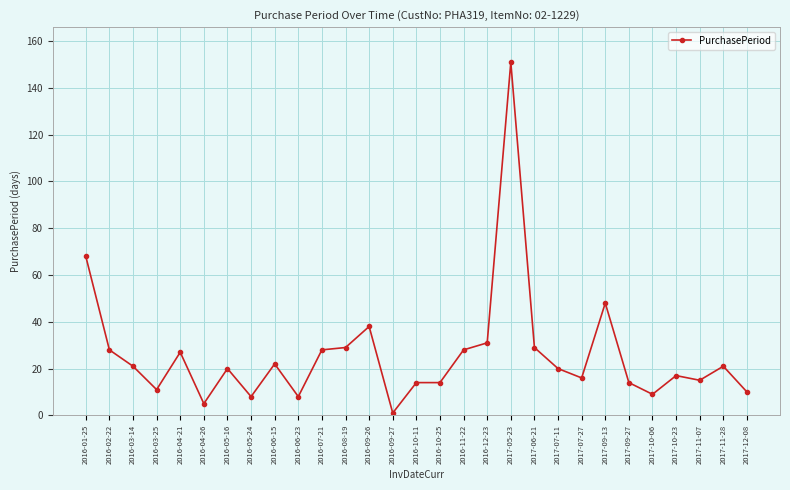

The chart shows a value of 8 at 2016-06-23. True or false?

True